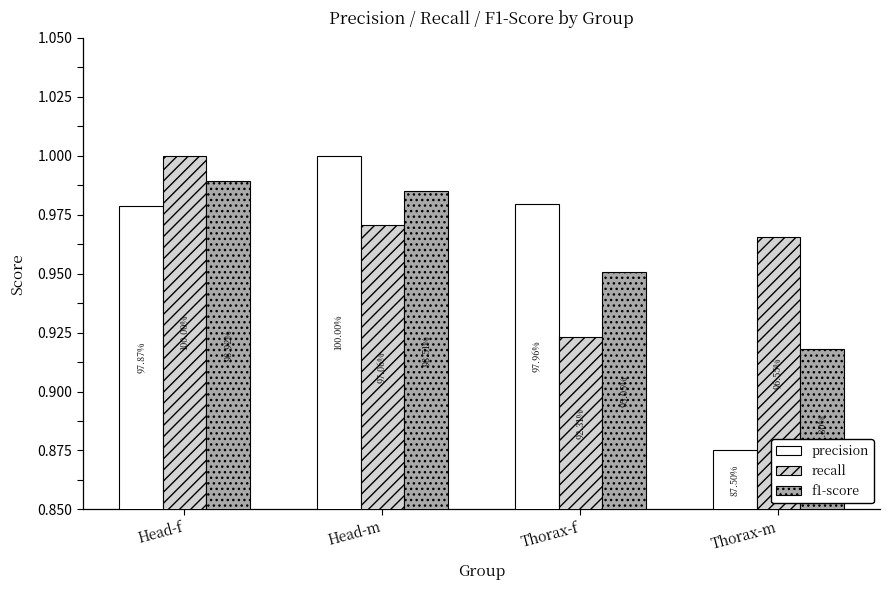

Is it true that precision equals 0.3 at Head-f?

False